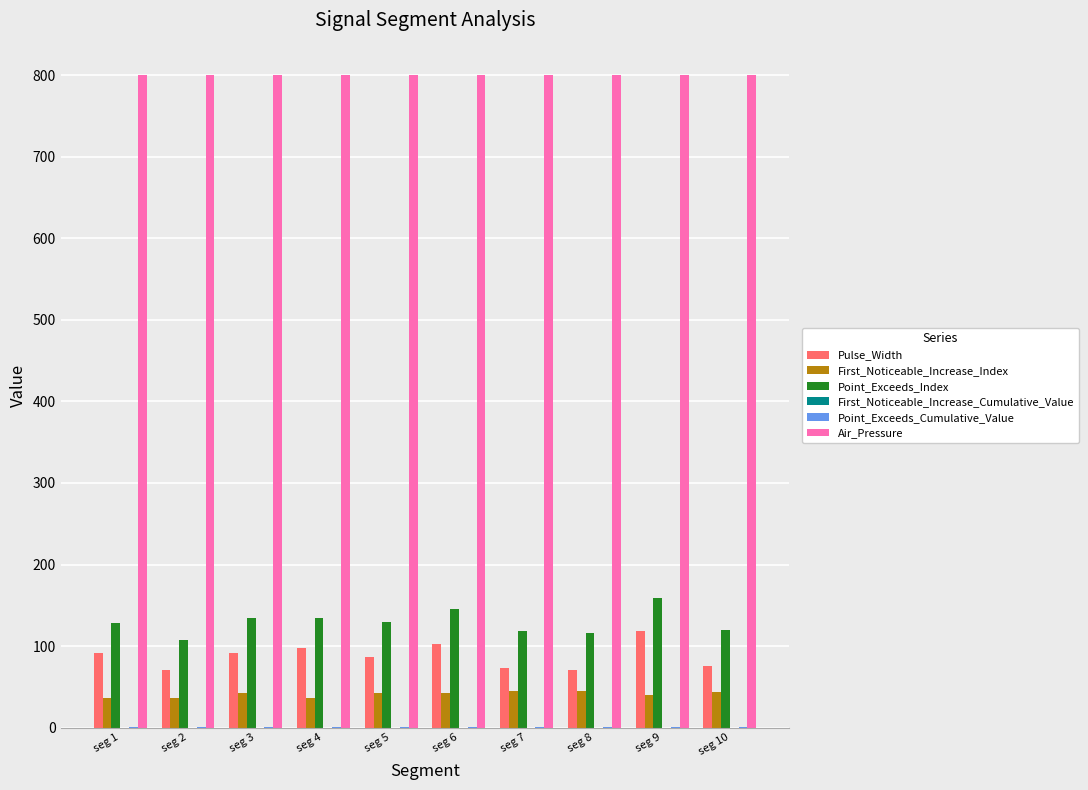

What is the maximum value for Pulse_Width?

119.0